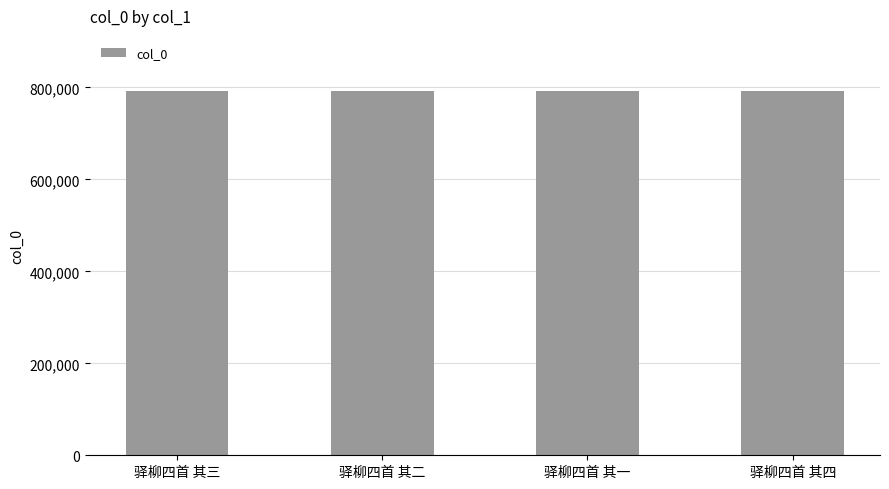

What is the greatest value displayed?

793038